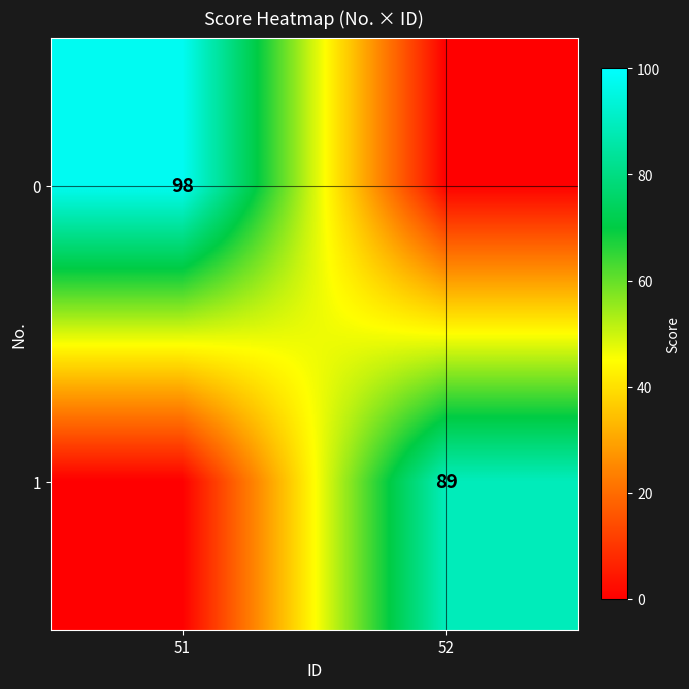

True or false: 0 has a value of 98 at 51.

True